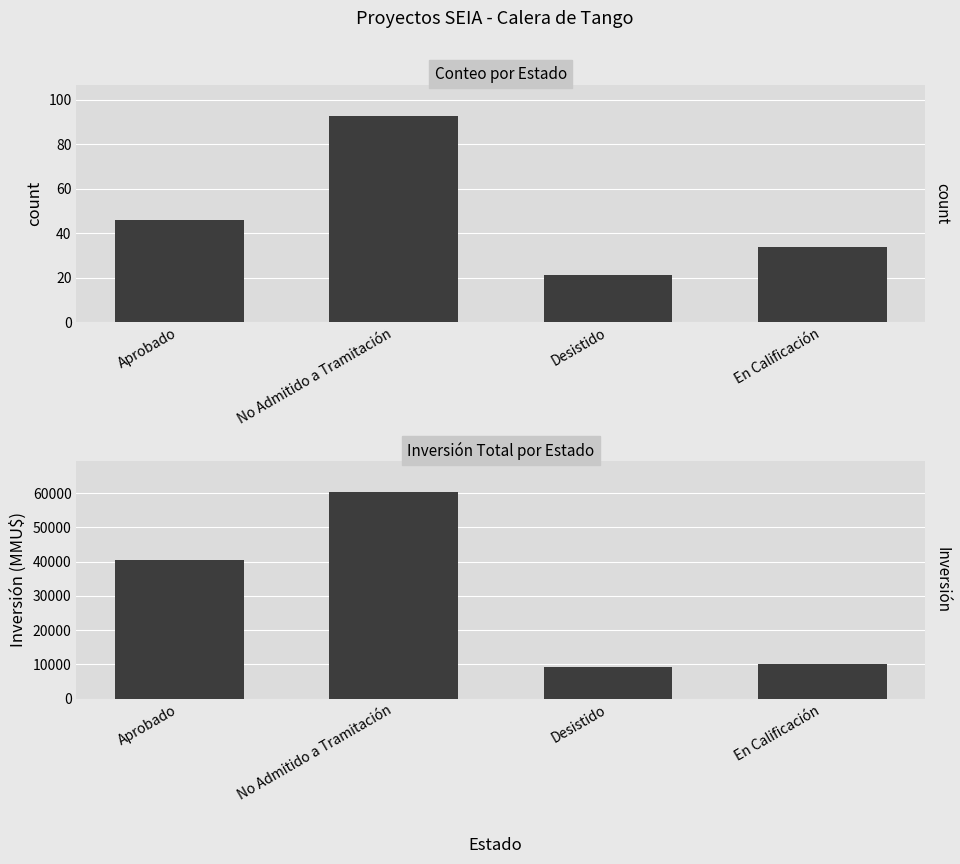

Rank the categories by count value from lowest to highest.

Desistido, En Calificación, Aprobado, No Admitido a Tramitación